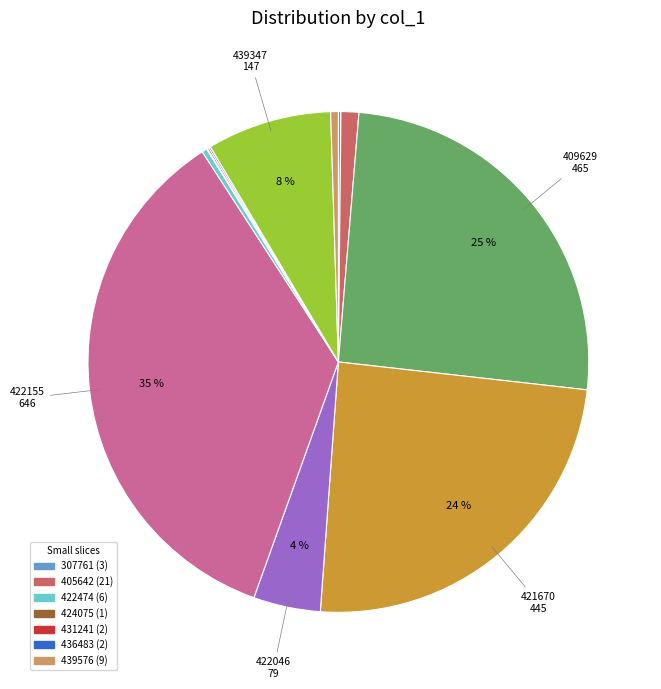

To the nearest percent, what is the average slice percentage?

8%